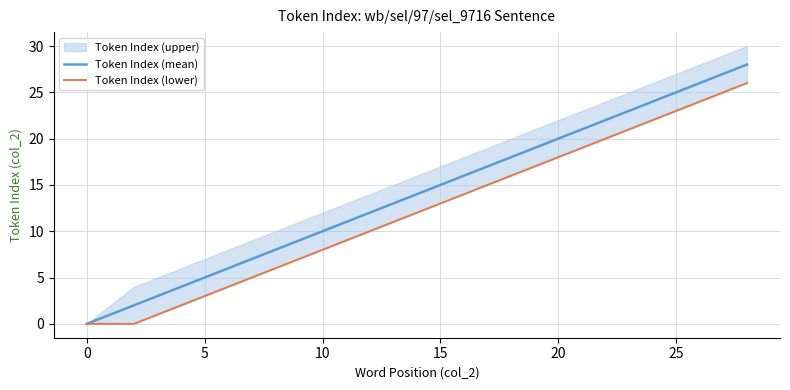

Which category has the lowest value in the Token Index (mean) series?

0